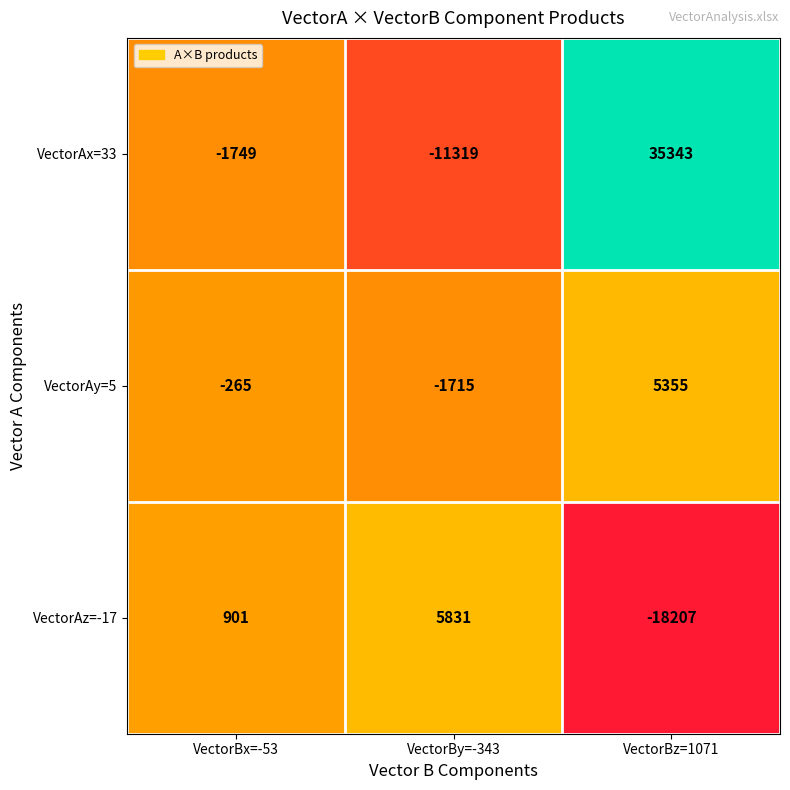

Rank the series by their average value, from highest to lowest.

VectorAx=33, VectorAy=5, VectorAz=-17